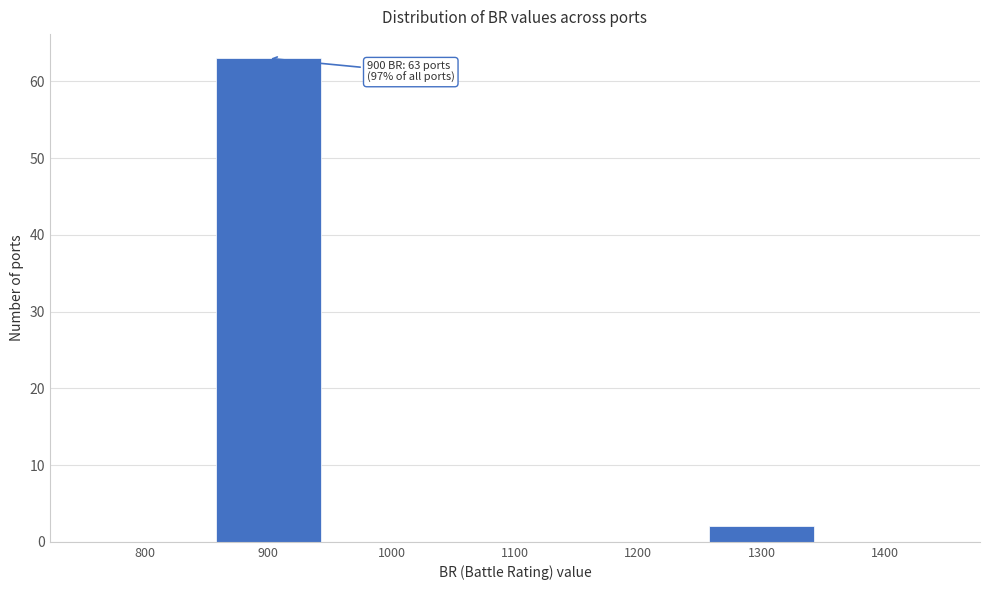

Reading left to right, extract all data points from this chart.

800=0	900=63	1000=0	1100=0	1200=0	1300=2	1400=0